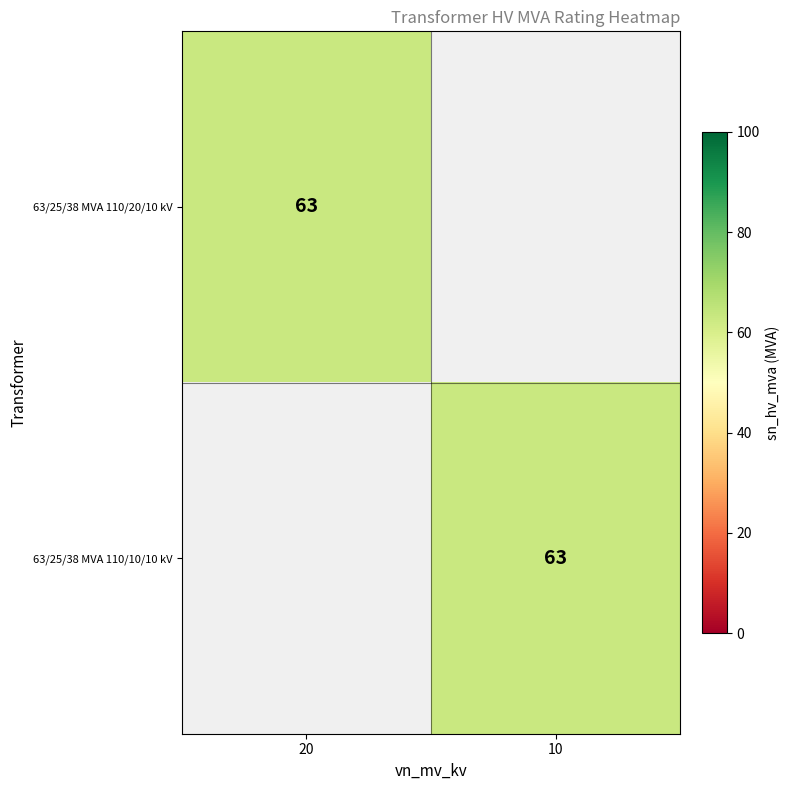

The 63/25/38 MVA 110/20/10 kV series shows 63 at 20. True or false?

True